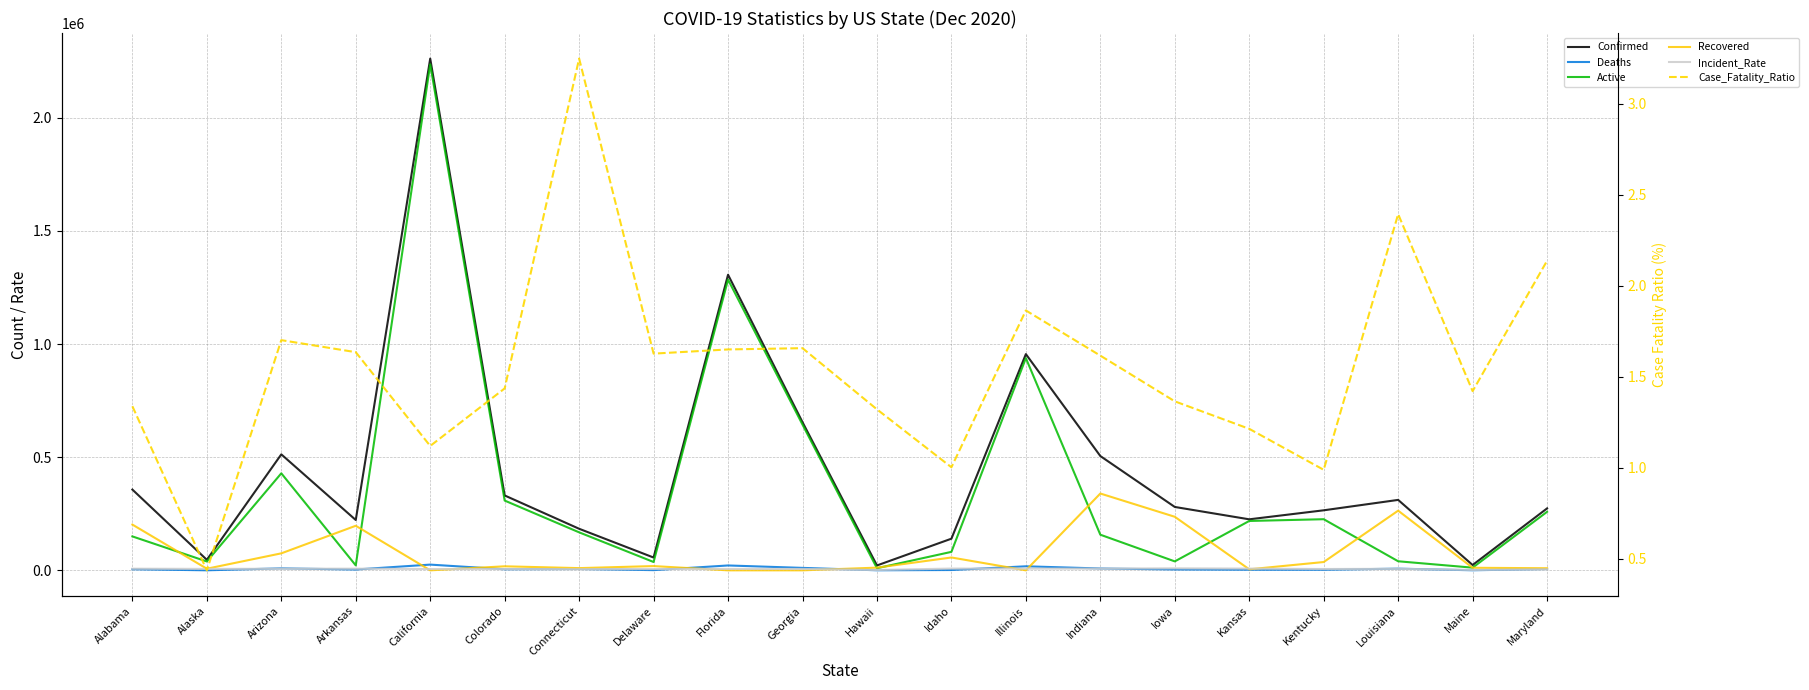

What is the approximate value of Active at Kentucky?

225898.0